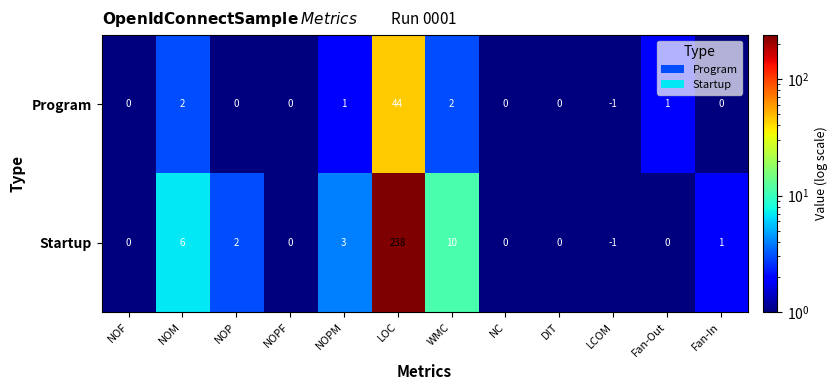

Is it true that Program equals 2 at NOM?

True